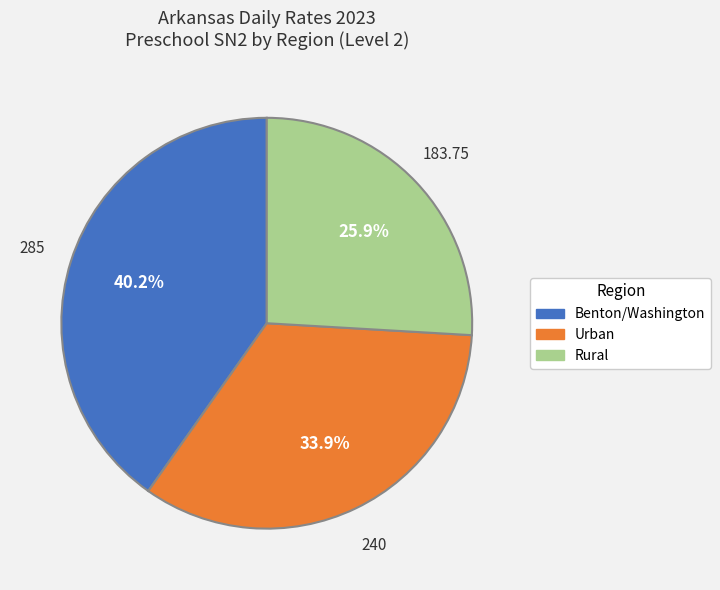

Is there a majority slice in this chart?

No